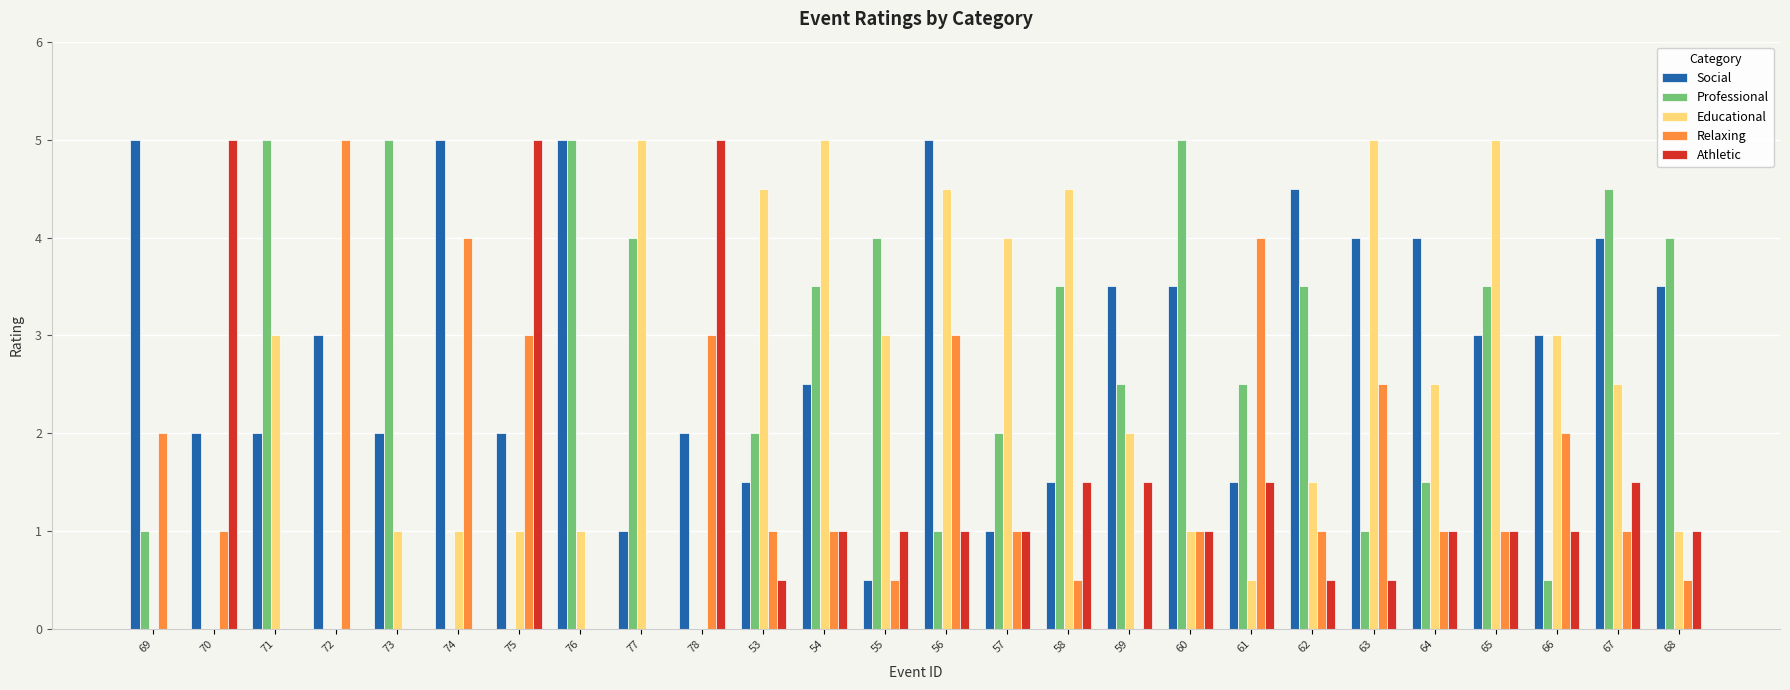

At which category is the sum across all series the highest?

56